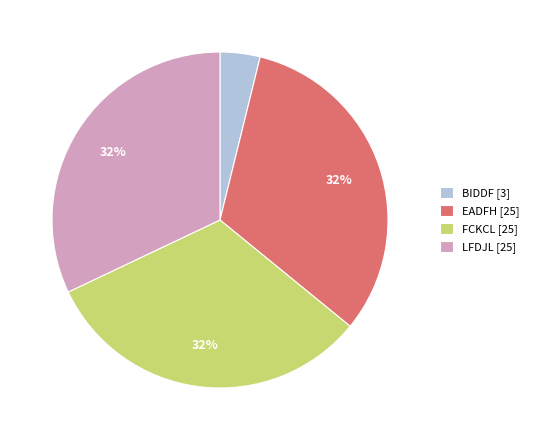

Is there a majority slice in this chart?

No